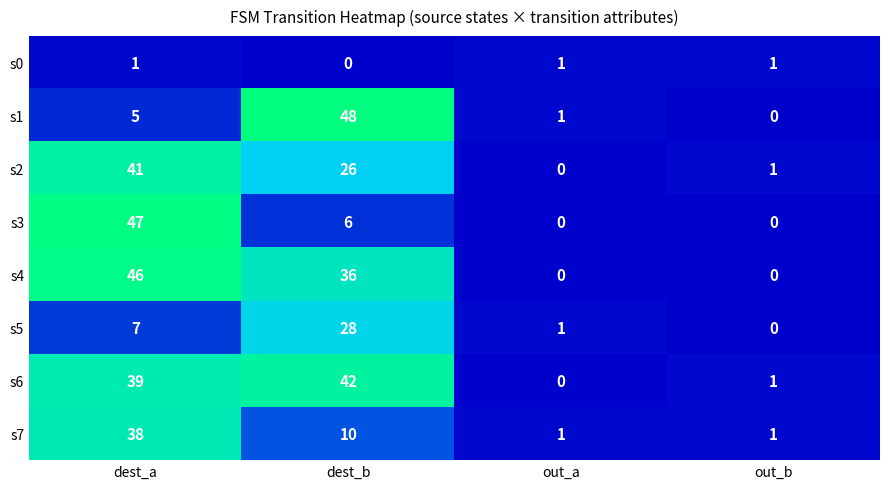

True or false: s0 has a value of 2 at dest_a.

False